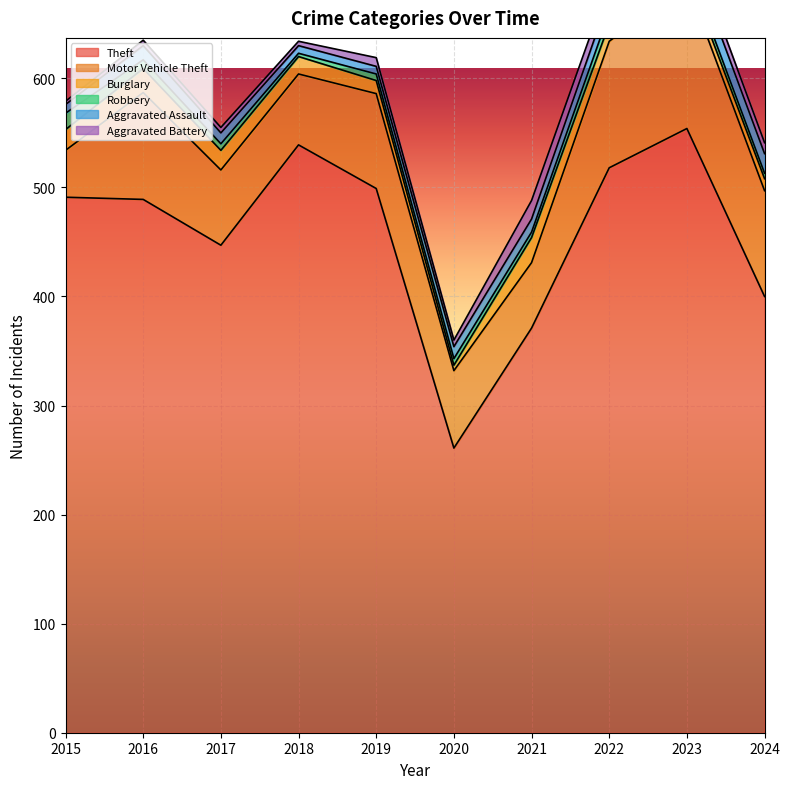

Where does the Aggravated Battery series first go above 8?

2021